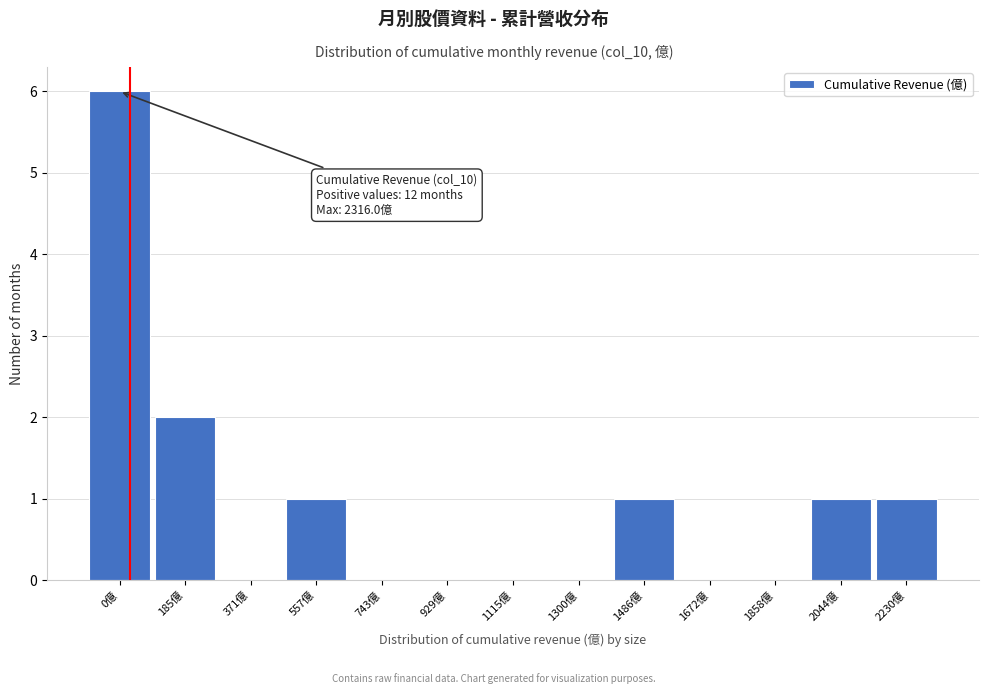

Reading left to right, transcribe all the data shown in this chart.

0億=6	185億=2	371億=0	557億=1	743億=0	929億=0	1115億=0	1300億=0	1486億=1	1672億=0	1858億=0	2044億=1	2230億=1